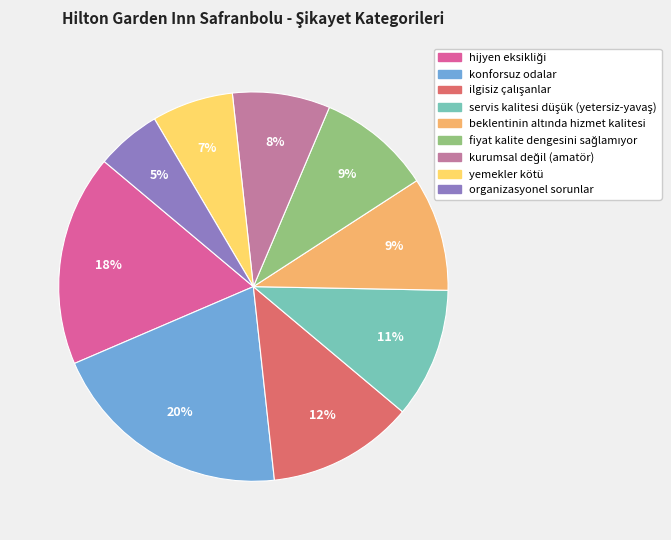

To the nearest percent, what portion does yemekler kötü represent?

7%